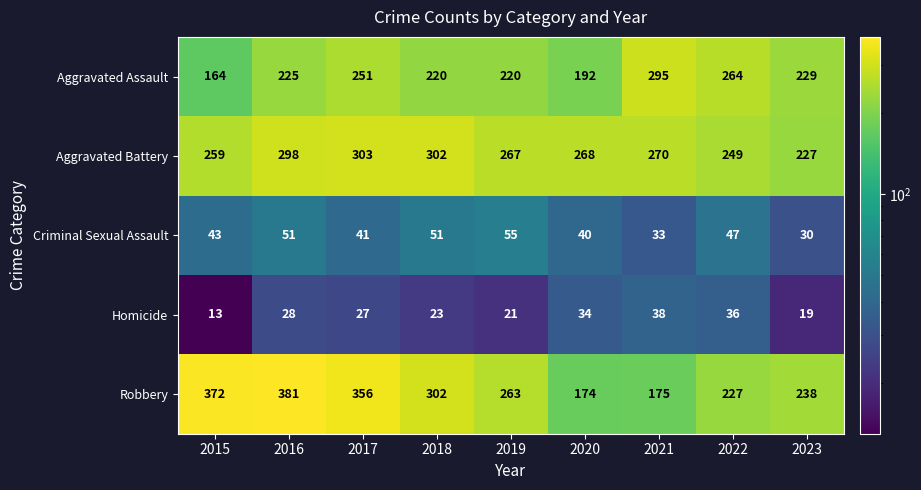

What is the smallest value displayed?

13